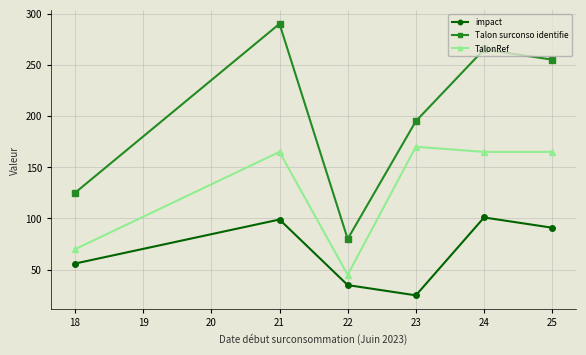

What is the value of the TalonRef point at the 4th from the left?

170